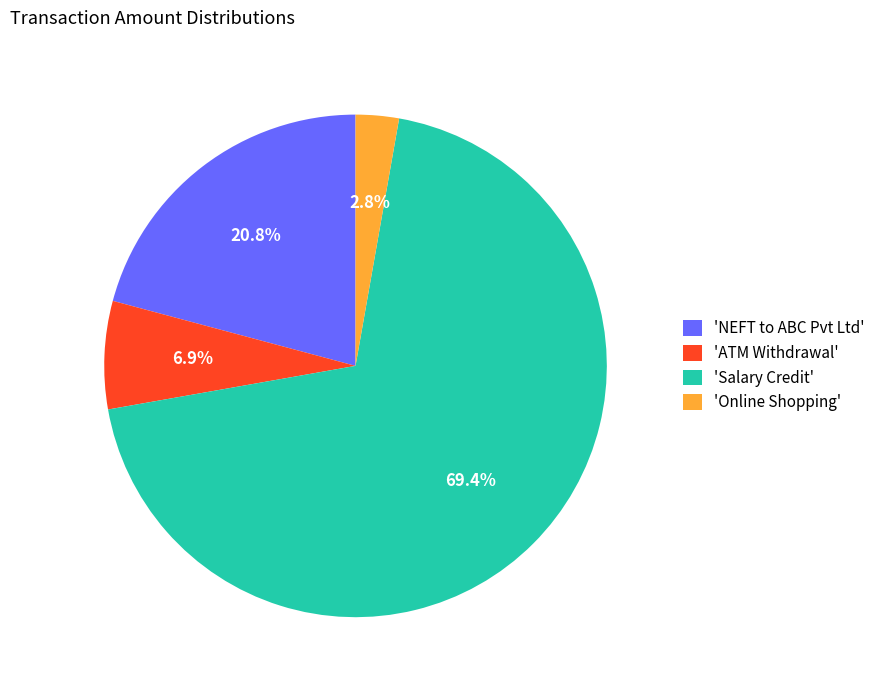

Do 'ATM Withdrawal' and 'NEFT to ABC Pvt Ltd' together represent more than half of the pie?

No